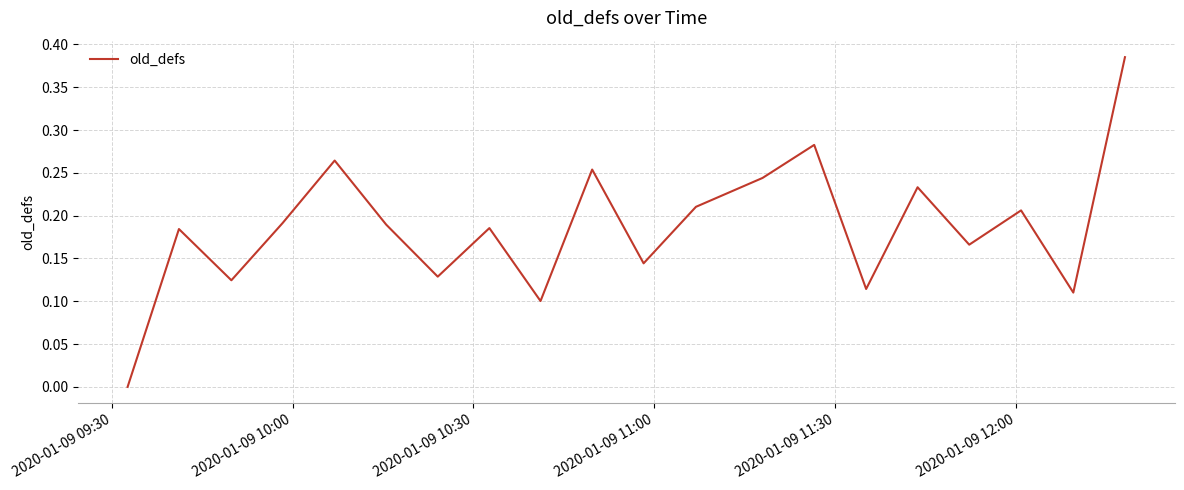

Does the chart display data point markers on the line(s)?

No